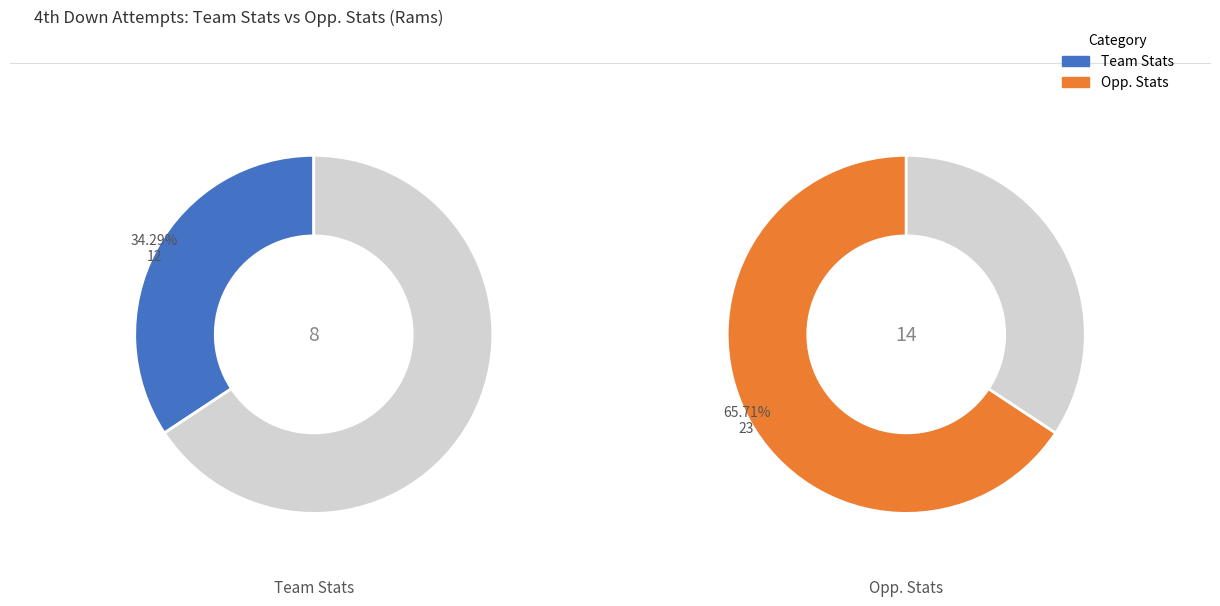

What is the majority slice?

Opp. Stats